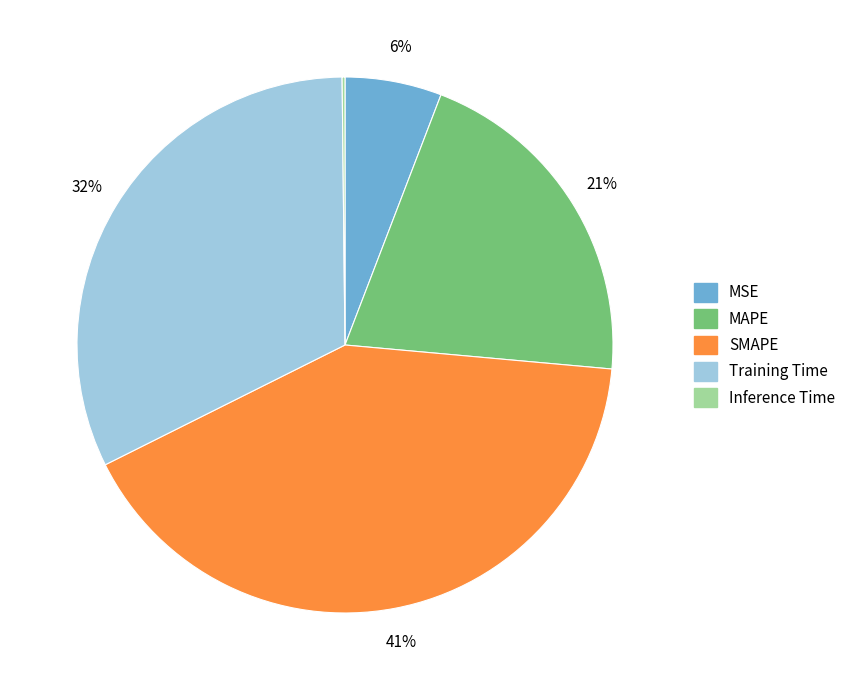

What is the largest slice in the pie chart?

SMAPE